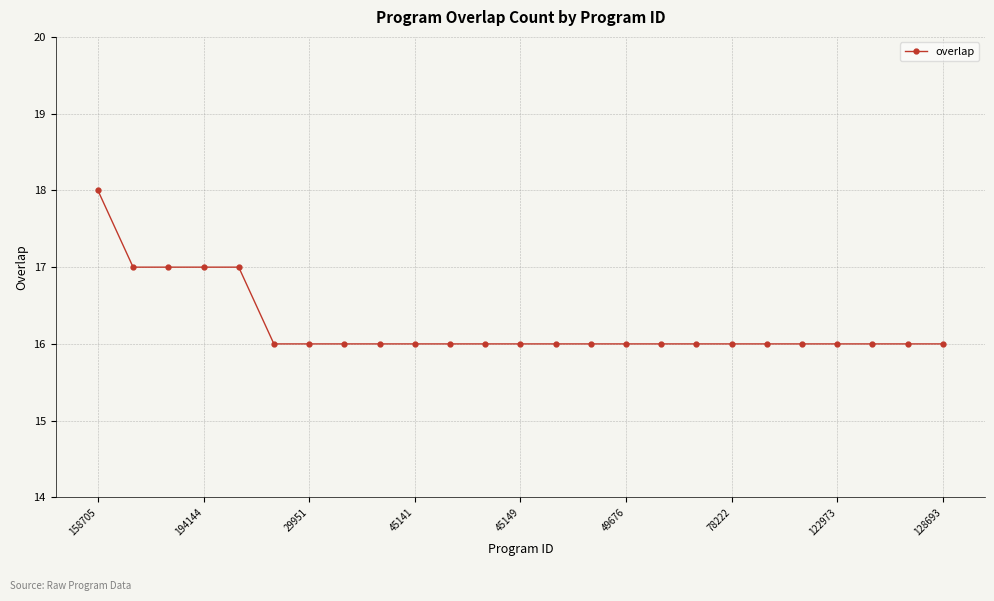

Reading left to right, transcribe all the data shown in this chart.

18	17	17	17	17	16	16	16	16	16	16	16	16	16	16	16	16	16	16	16	16	16	16	16	16